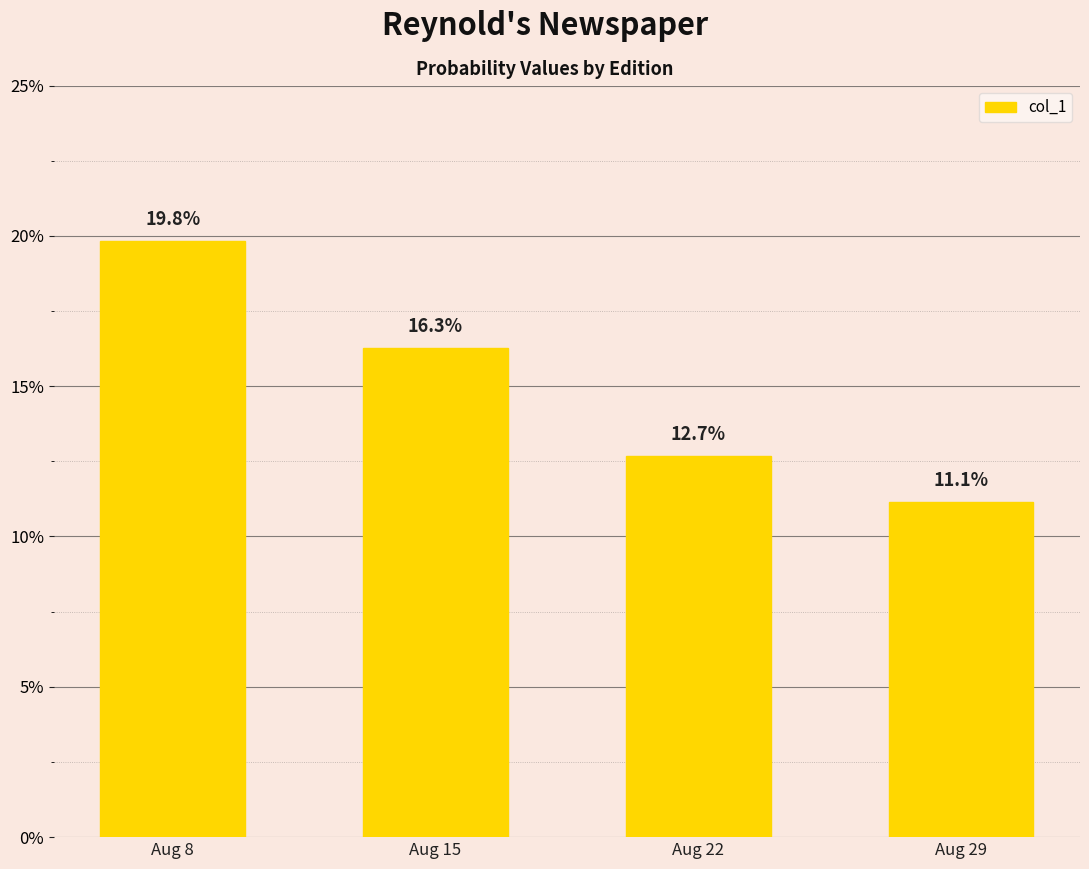

Between Aug 15 and Aug 8, which is larger?

Aug 8